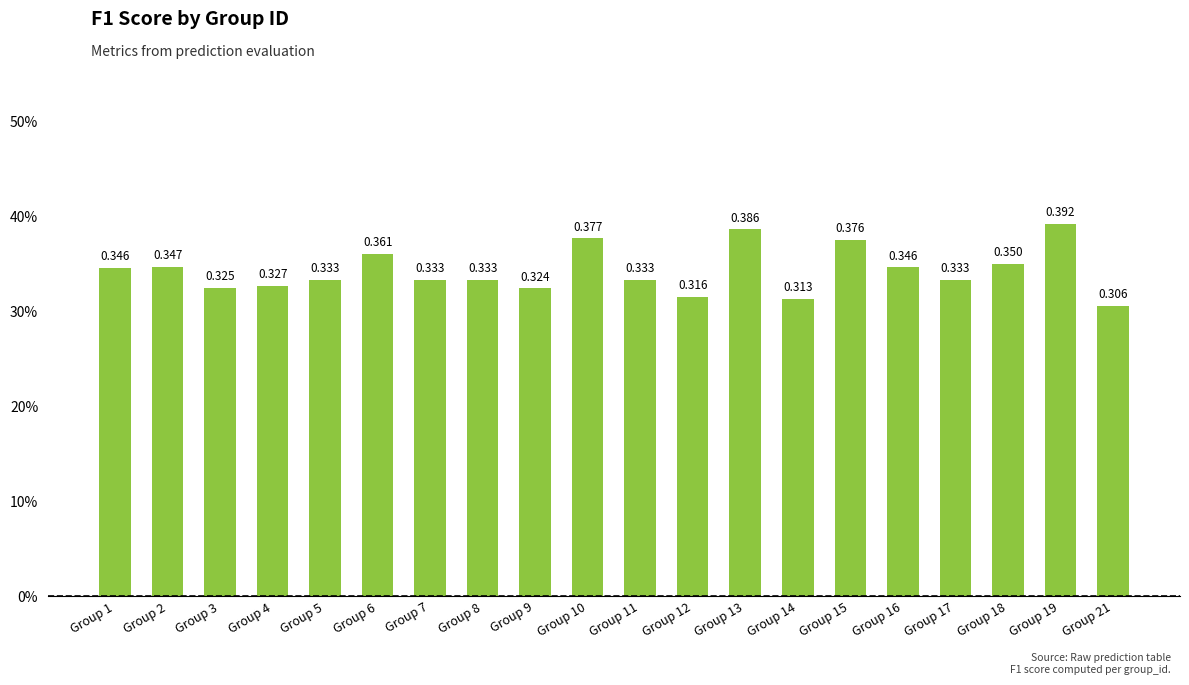

What is the value of the 15th bar from the left?

0.4